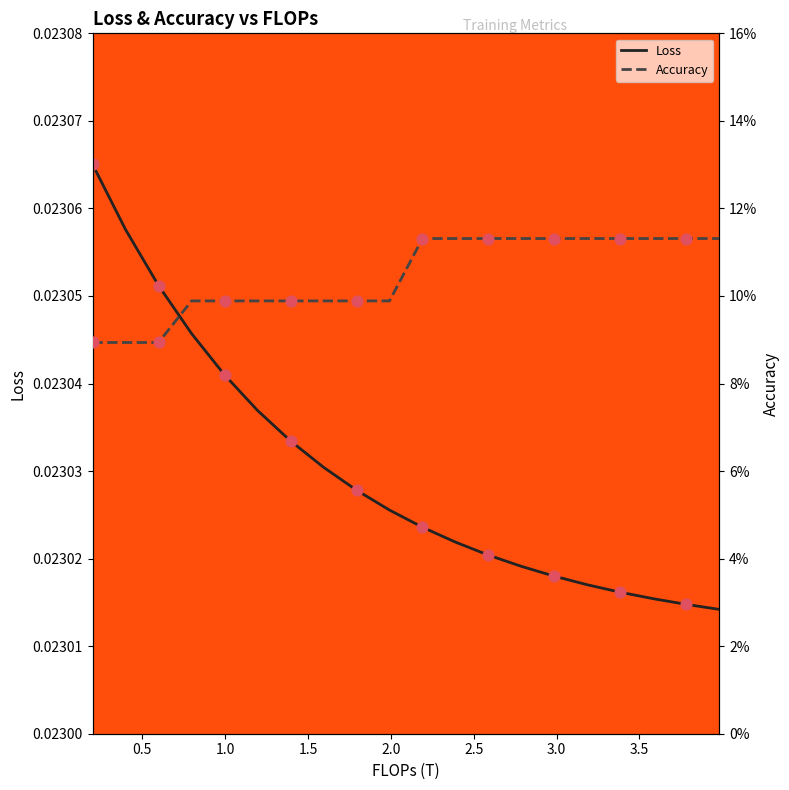

Which series has the largest total across all categories?

Accuracy